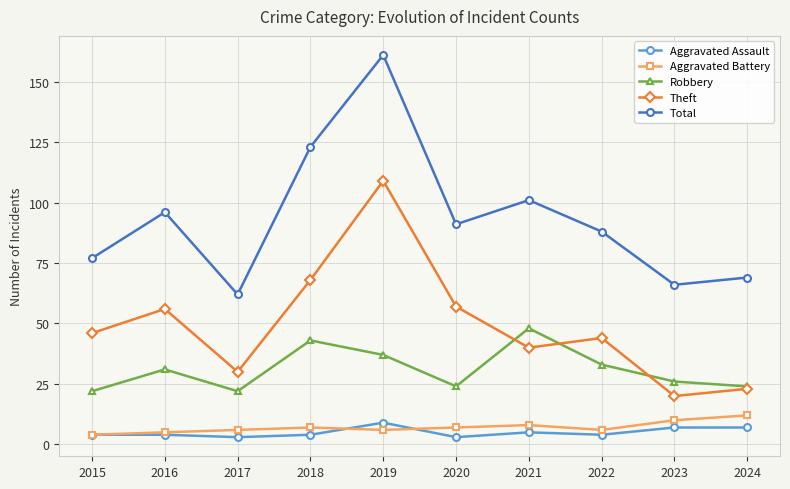

Reading right to left, extract all data points from this chart.

Aggravated Assault: 7	7	4	5	3	9	4	3	4	4
Aggravated Battery: 12	10	6	8	7	6	7	6	5	4
Robbery: 24	26	33	48	24	37	43	22	31	22
Theft: 23	20	44	40	57	109	68	30	56	46
Total: 69	66	88	101	91	161	123	62	96	77